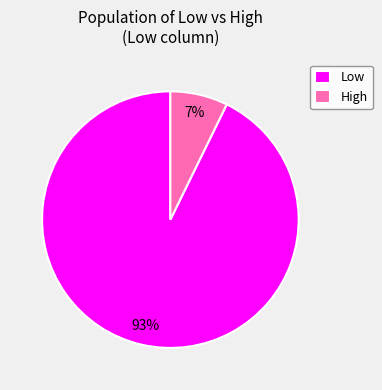

To the nearest percent, what is the average slice percentage?

50%